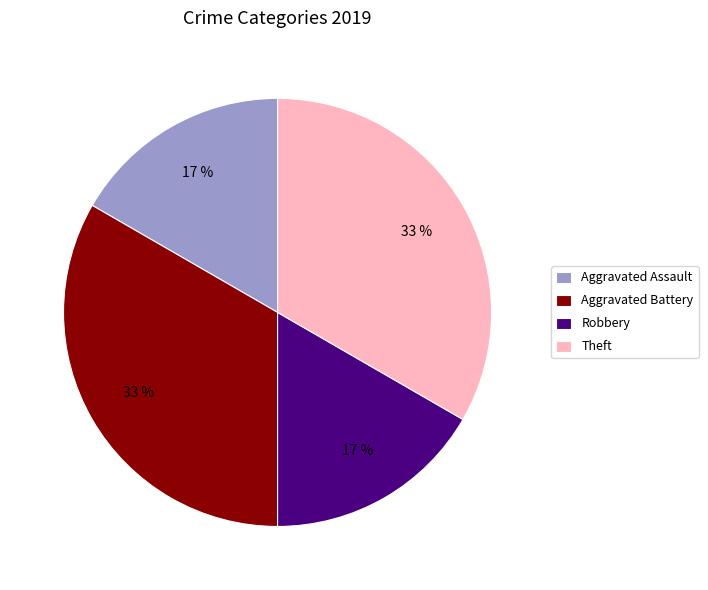

To the nearest percent, what portion does Theft represent?

33%